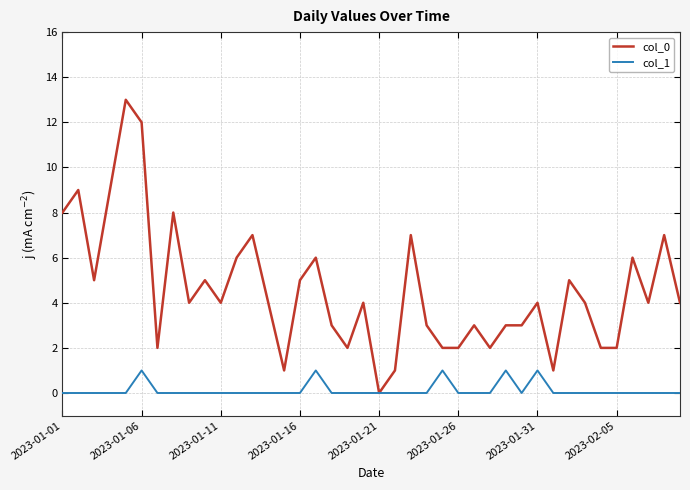

Which series has the largest total across all categories?

col_0